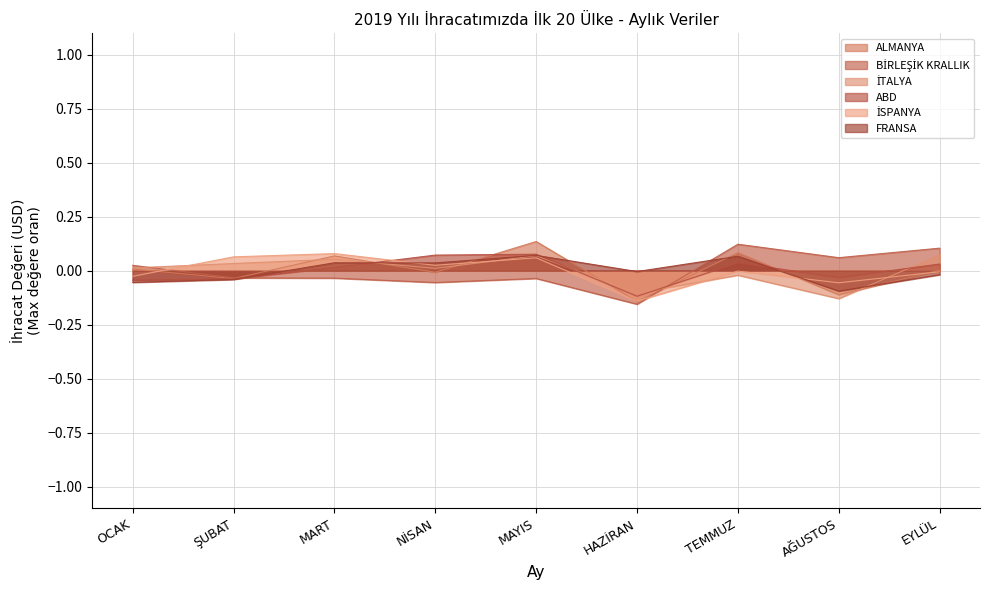

What is the total value across all series at EYLÜL?

0.2